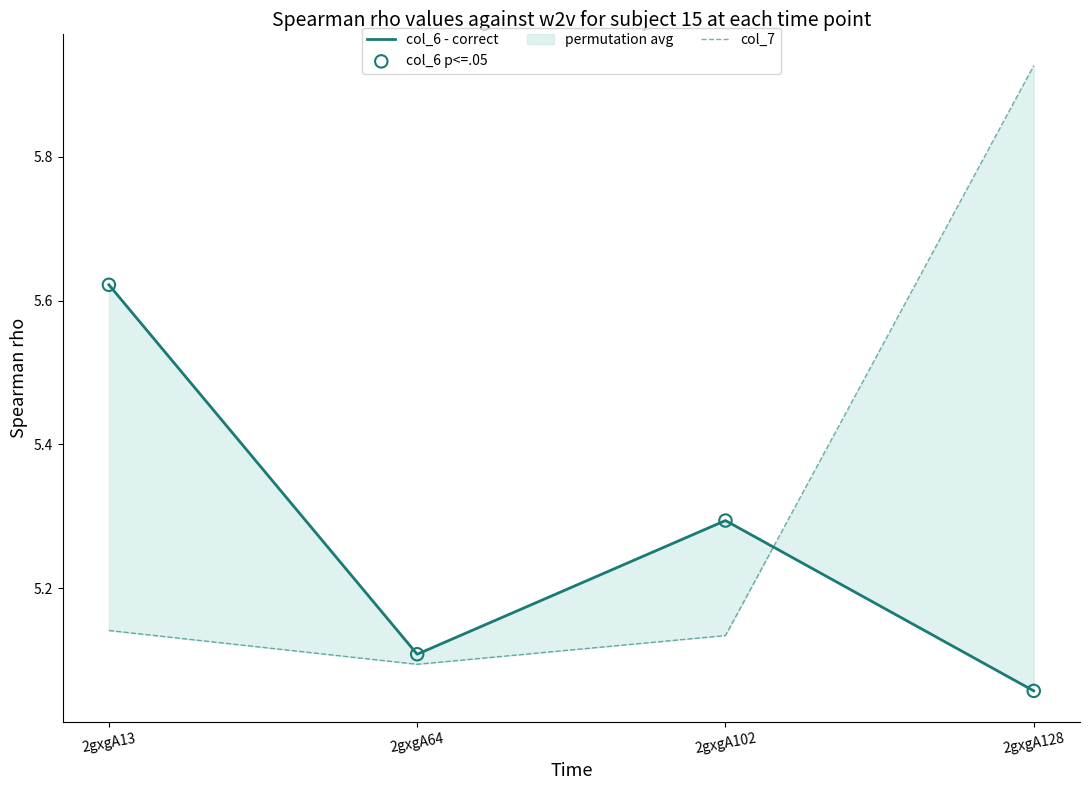

At how many categories does at least one series exceed 5?

4